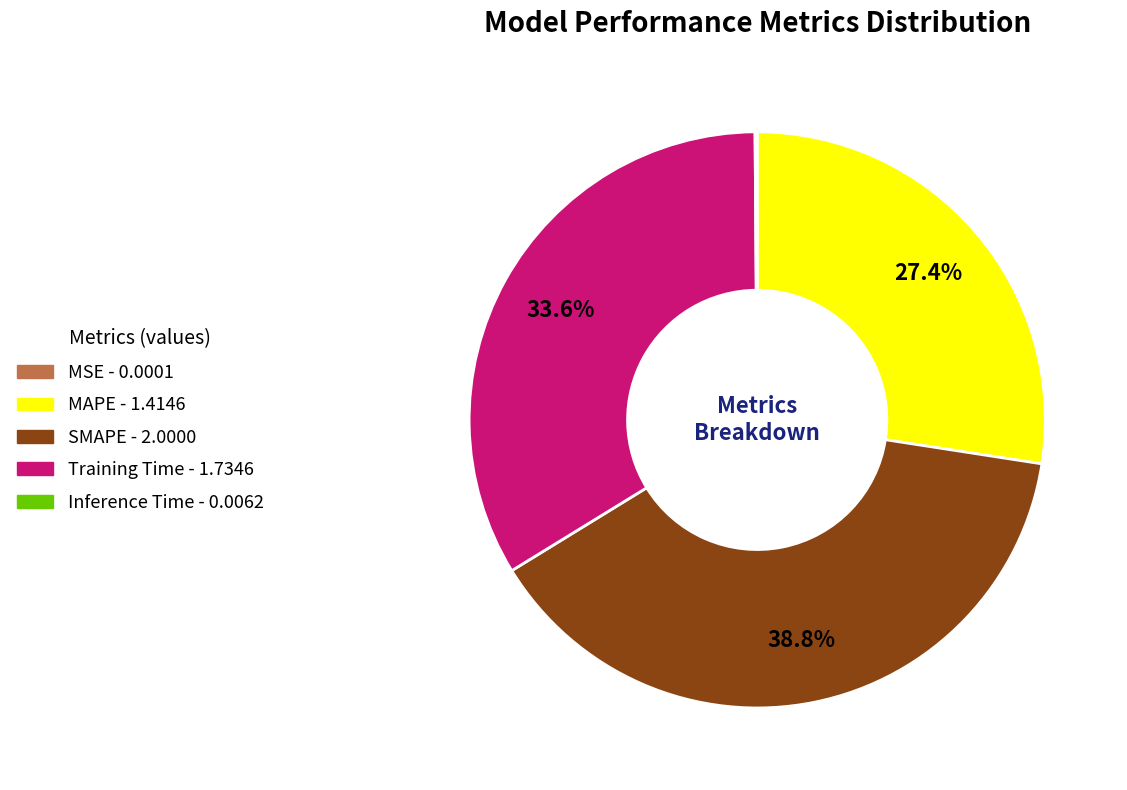

To the nearest percent, what is the difference between the largest and smallest slice percentages?

39%